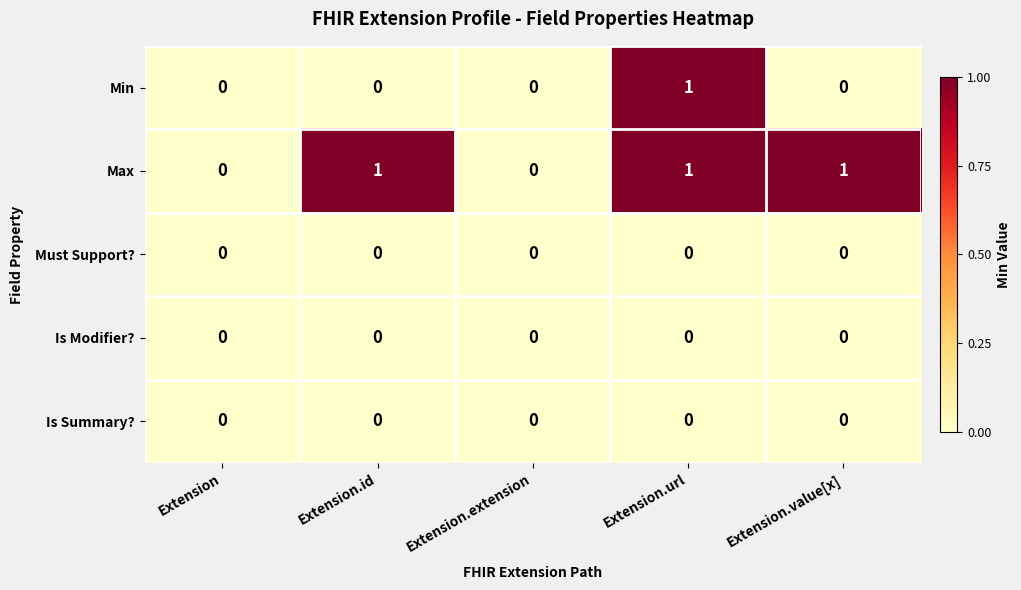

The value of Max at Extension.extension is 0. True or false?

True